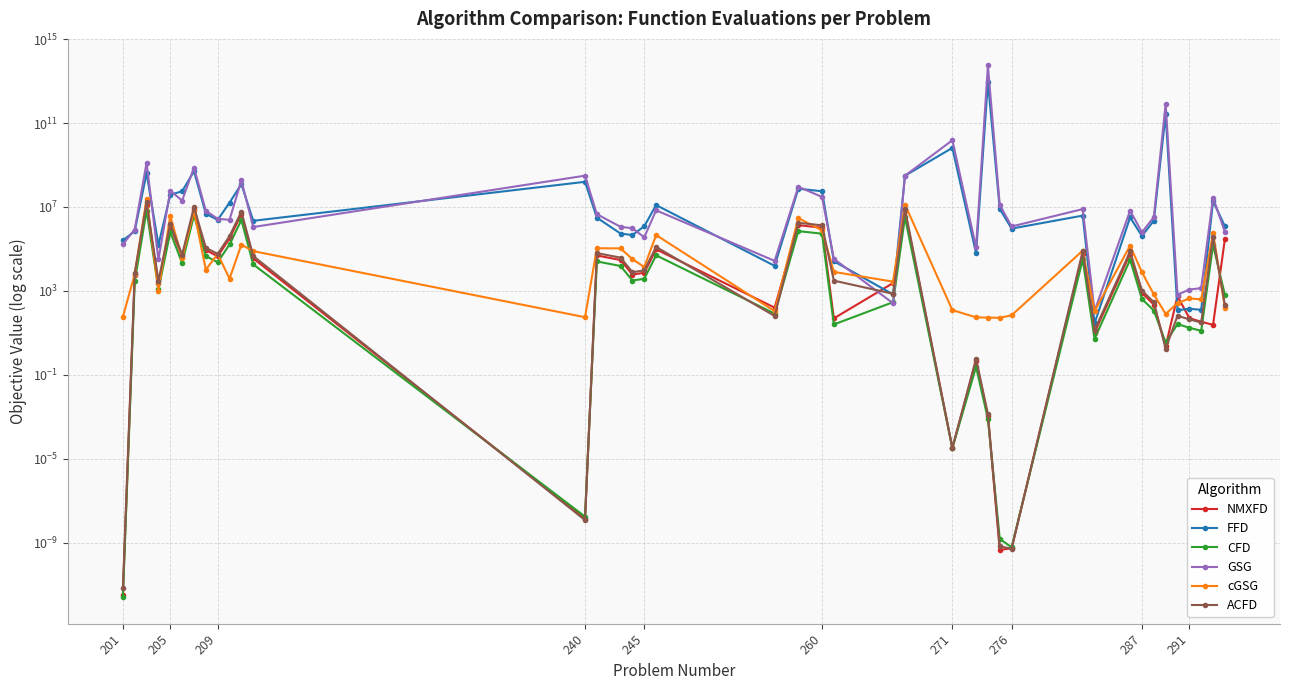

Reading right to left, transcribe all the data shown in this chart.

NMXFD: 299087.8	24.2	34.1	50.6	563.1	2.3	224.6	802.8	58639.5	10.3	60775.6	0.0	0.0	0.0	0.5	0.0	6257621.9	2389.9	49.5	1028898.4	1360884.2	160.6	95831.6	7331.0	6041.9	29691.5	49108.8	0.0	35527.8	4610606.2	315657.7	44774.4	88029.8	7585768.1	41412.3	1202939.0	2286.2	12947311.5	5477.5	0.0
FFD: 1212022.9	18975890.3	125.6	142.0	121.3	261659249446.1	2228201.5	413178.8	3175869.4	28.6	3877663.9	933543.7	8109589.1	8907782590999.6	63141.0	6550481255.1	308187331.0	686.4	25943.4	56086915.6	74183996.1	15716.1	12312122.7	1205923.3	459661.2	541551.0	3096677.1	158097605.3	2195641.6	122970200.5	16052736.9	2419089.7	4767587.5	506031805.4	55937701.3	38375022.0	155717.8	413032866.1	708311.7	254141.7
CFD: 650.0	155315.1	12.6	17.7	26.3	3.5	116.6	416.9	30451.3	5.3	31560.5	0.0	0.0	0.0	0.2	0.0	3249383.2	292.4	25.3	534302.7	706701.5	83.4	49764.9	3806.9	3137.4	15418.7	25502.0	0.0	18448.9	2394115.1	163919.7	23251.2	45713.5	3939257.7	21505.2	624596.5	1187.2	6722572.5	2844.4	0.0
GSG: 646525.1	28253399.1	1361.2	1163.6	665.3	817098246669.9	3275074.0	619236.7	6683673.7	110.0	7939326.0	1178512.8	12452981.4	55038991226416.7	121204.0	15125244775.9	309209632.7	257.3	33980.7	30093908.8	92153810.2	27049.7	6932741.9	359894.4	971339.0	1135130.2	4519596.7	309990956.5	1109132.3	184968504.2	2451858.6	2730226.8	6573846.8	755708990.3	20154419.4	59336949.1	31624.4	1296203197.9	842937.6	167657.7
cGSG: 162.7	591409.9	394.2	442.4	260.2	80.1	690.0	7751.8	143477.1	108.6	83237.2	69.4	52.5	53.9	55.3	122.7	12991953.7	2775.6	8065.6	776425.4	2936584.2	108.9	459939.3	13764.0	32731.9	106270.2	108365.5	56.1	78860.3	159254.2	3885.4	57226.2	10290.2	6320622.8	37227.8	3762053.1	1047.8	24581685.6	6303.0	58.8
ACFD: 208.4	388287.7	31.5	44.3	65.7	1.8	291.6	1042.3	76128.2	13.4	78901.3	0.0	0.0	0.0	0.6	0.0	8124000.1	731.1	3102.6	1335756.7	1766753.7	64.5	124412.4	9517.5	7843.9	38546.7	63755.0	0.0	46124.0	5985766.6	409799.3	58128.0	114283.8	9848144.3	53763.0	1561755.7	2968.0	16809278.2	7111.2	0.0